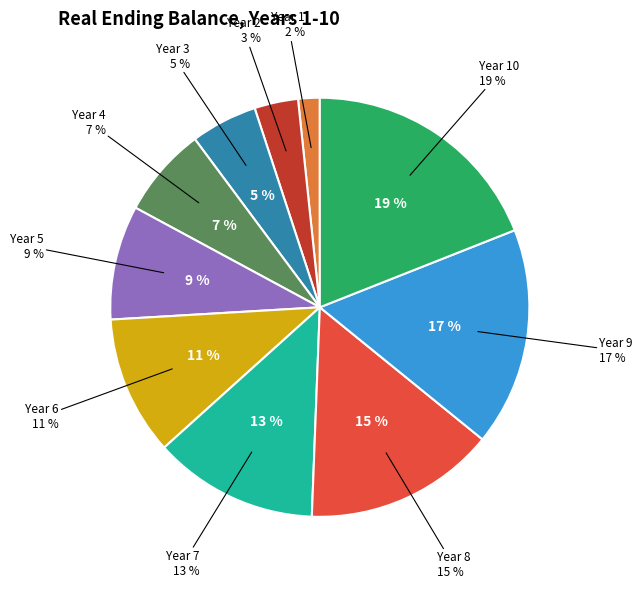

Is there any slice that represents more than half of the pie?

No